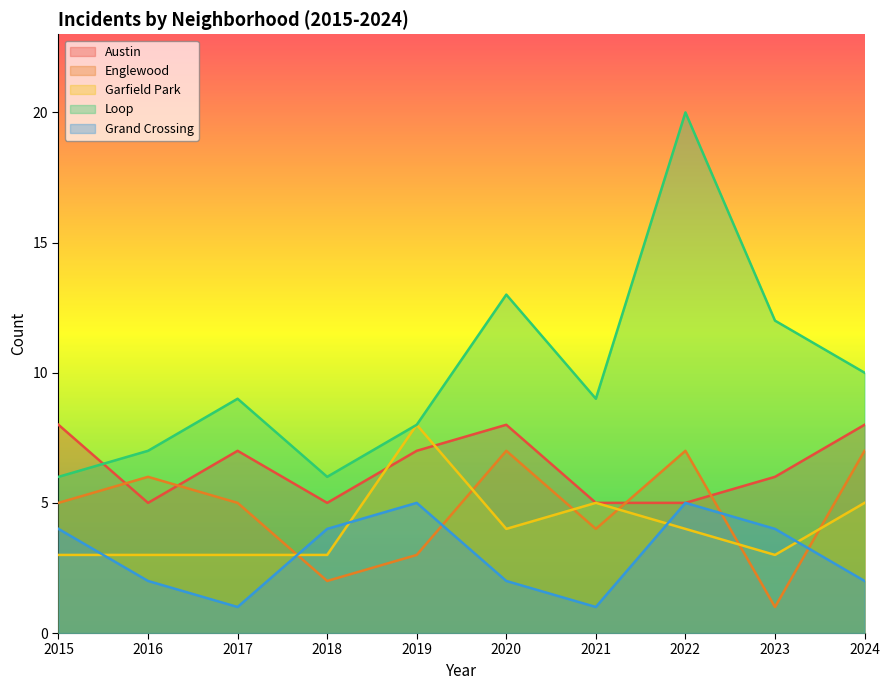

How many interior local peaks does the Englewood series have?

3